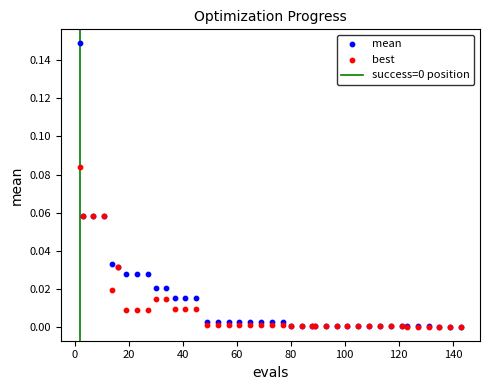

Which series reaches the maximum Y coordinate?

mean